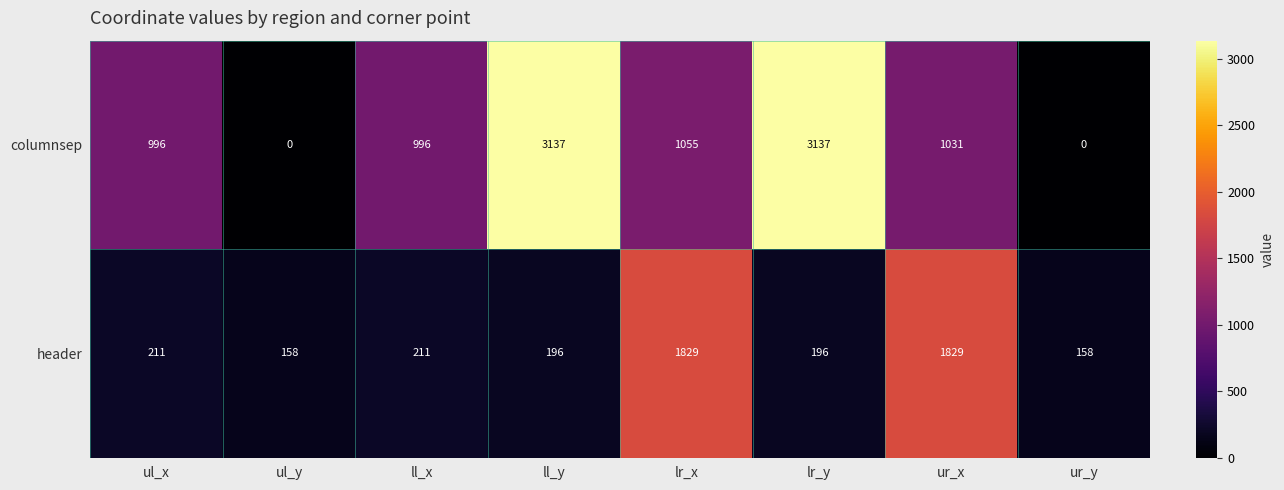

Reading left to right, extract all data points from this chart.

columnsep: ul_x=996	ul_y=0	ll_x=996	ll_y=3137	lr_x=1055	lr_y=3137	ur_x=1031	ur_y=0
header: ul_x=211	ul_y=158	ll_x=211	ll_y=196	lr_x=1829	lr_y=196	ur_x=1829	ur_y=158